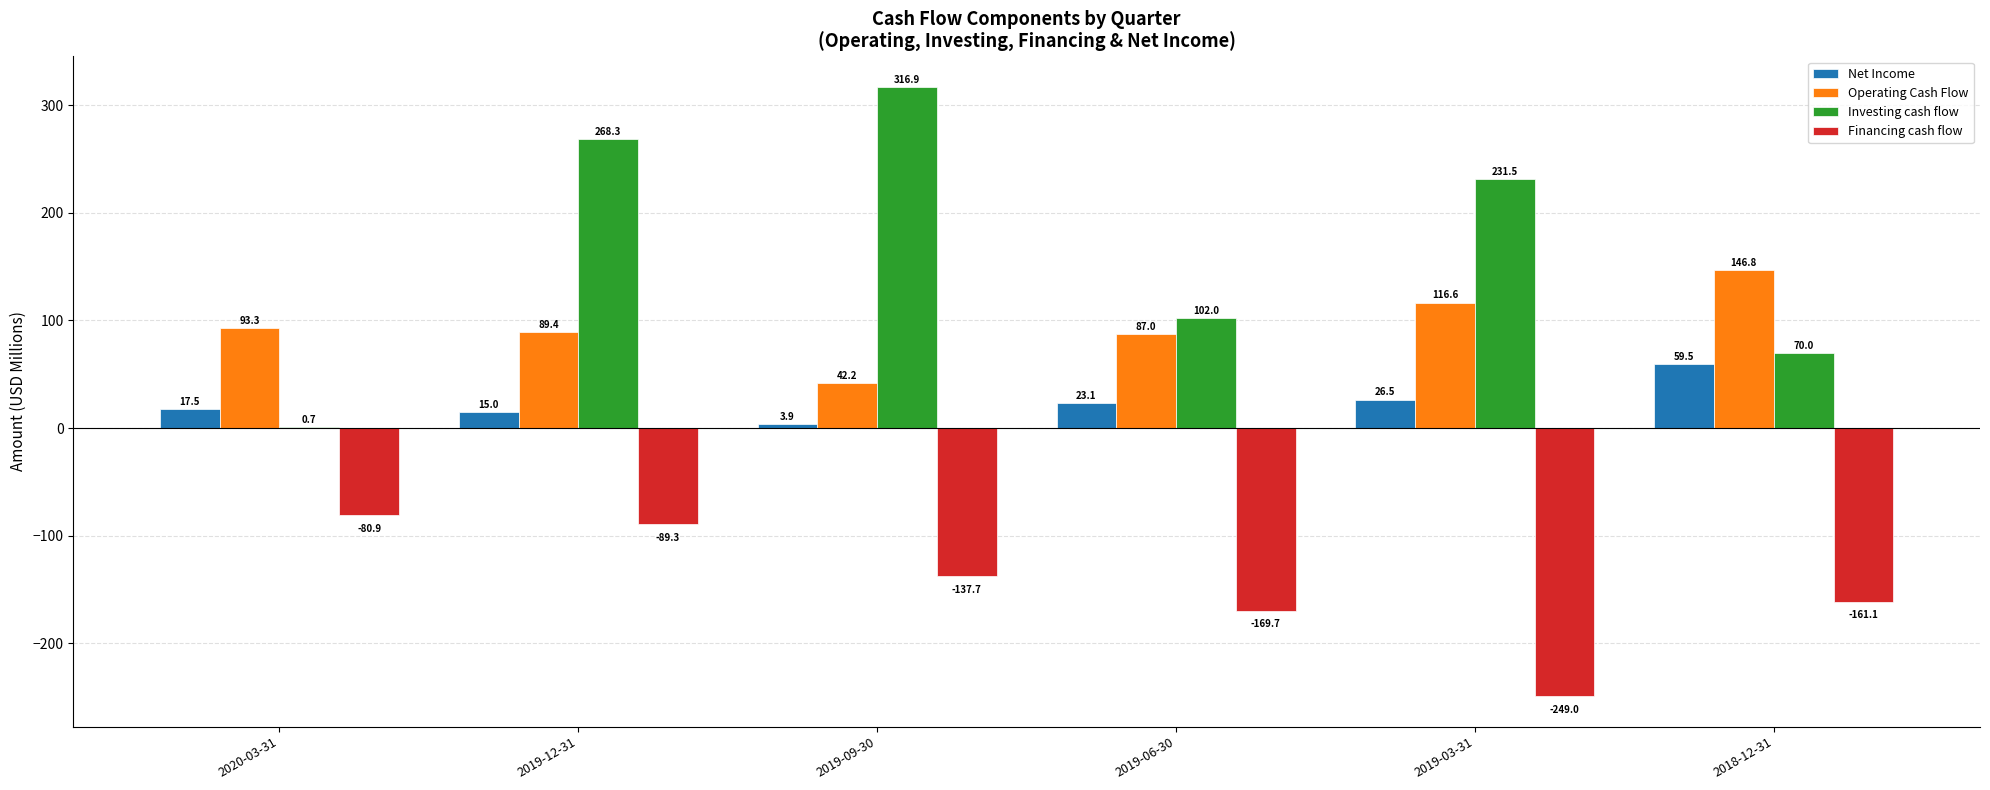

Where is Investing cash flow nearest to the value 158?

2019-06-30